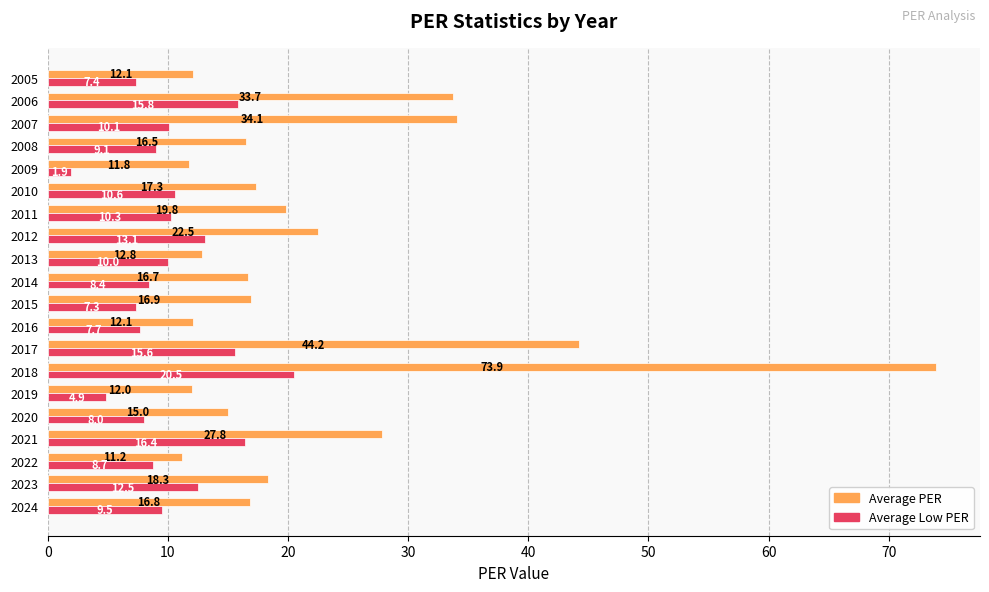

At how many categories does at least one series exceed 49?

1